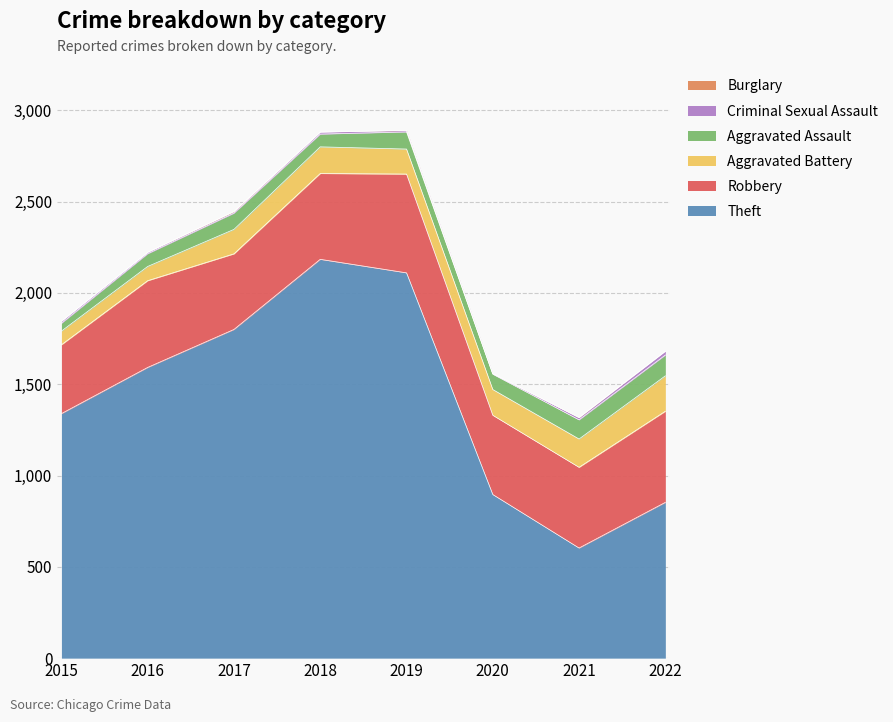

Which has a higher value, 2019 or 2015?

2019